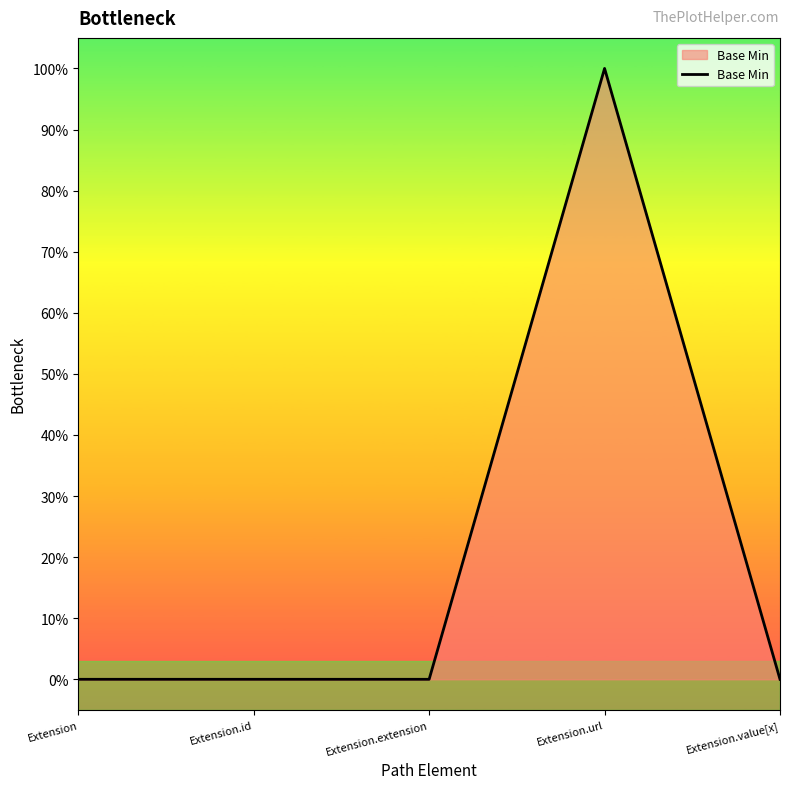

List the labels in order of value, smallest first.

Extension, Extension.id, Extension.extension, Extension.value[x], Extension.url